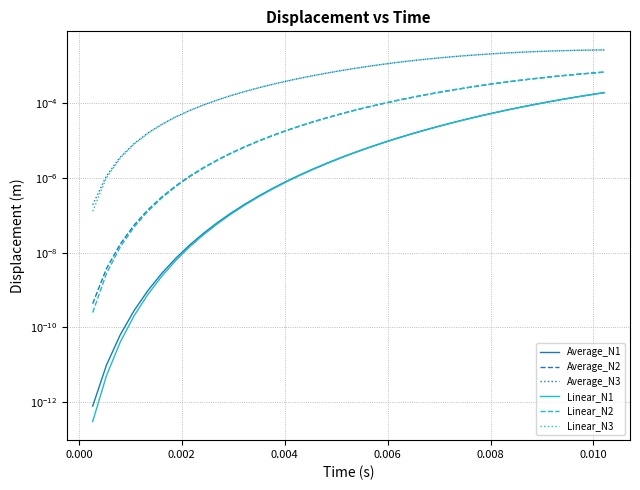

How many data points in Linear_N2 are above 0?

38